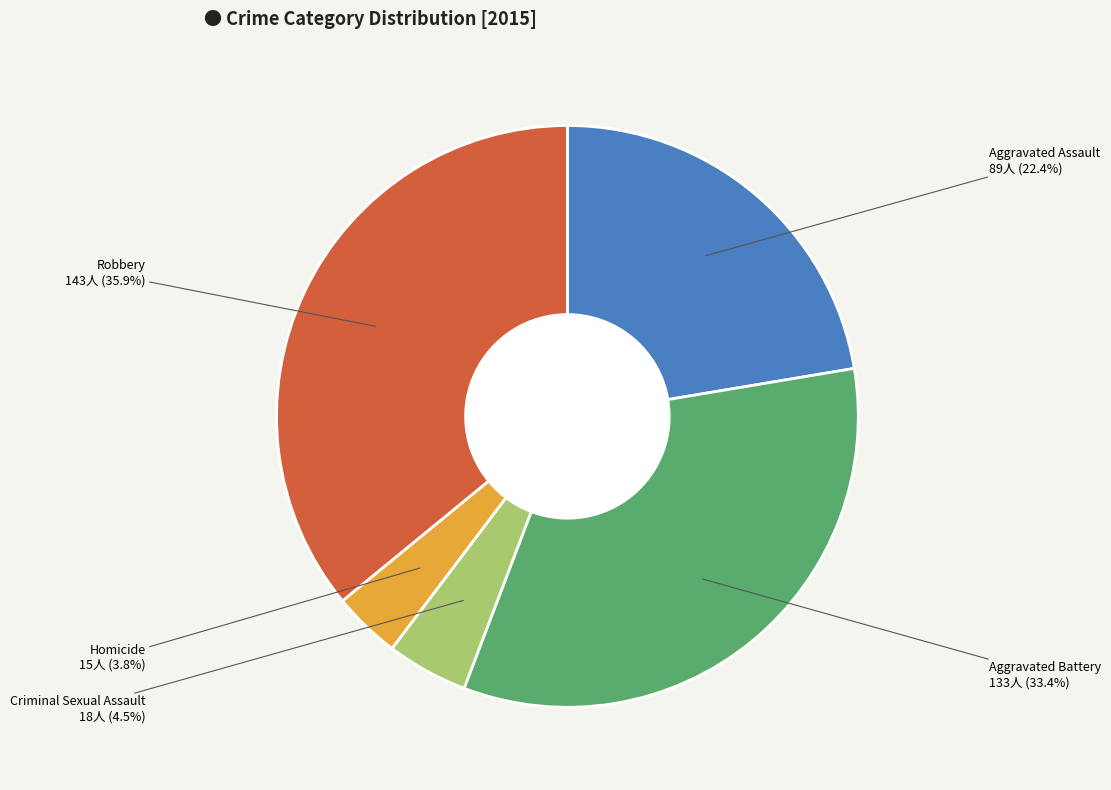

To the nearest percent, what is the difference between the Robbery and Criminal Sexual Assault slice percentages?

31%